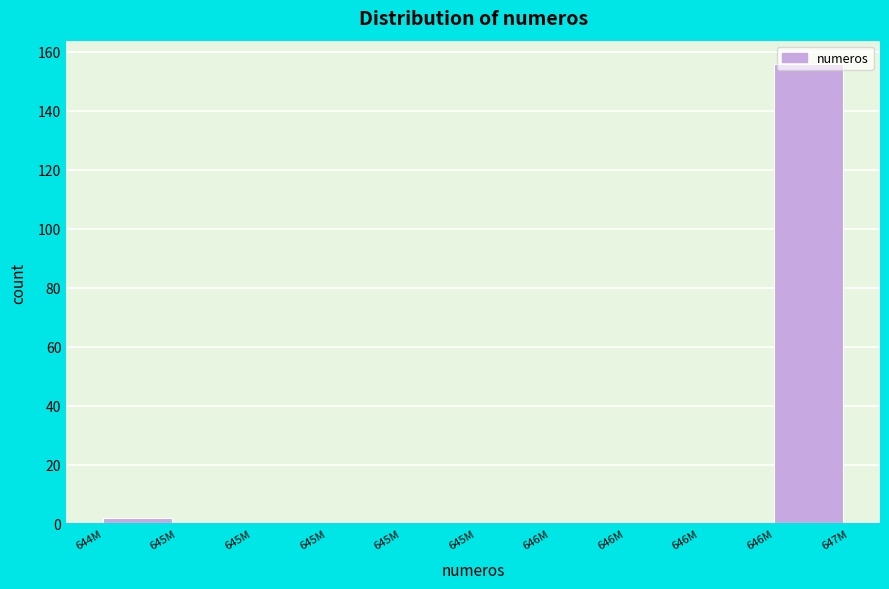

How many distinct data groups are displayed?

1